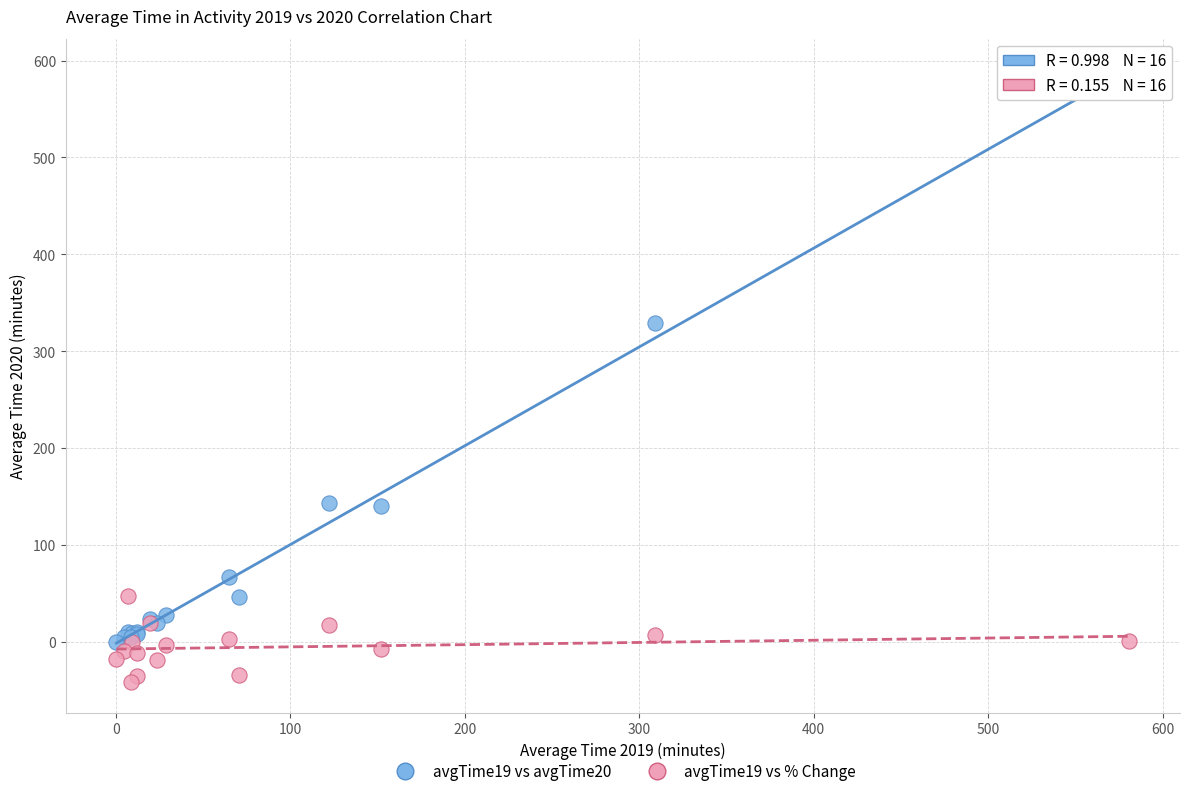

Which series contains the highest Y value?

avgTime19 vs avgTime20